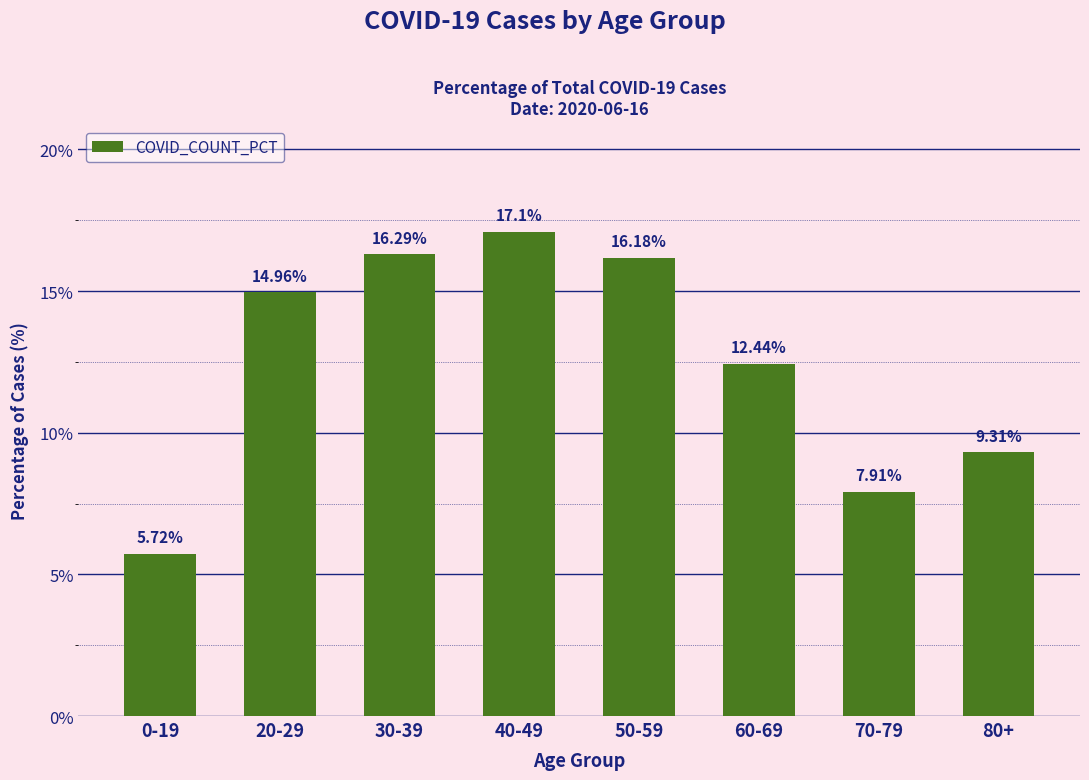

Reading right to left, extract all data points from this chart.

9.3	7.9	12.4	16.2	17.1	16.3	15.0	5.7